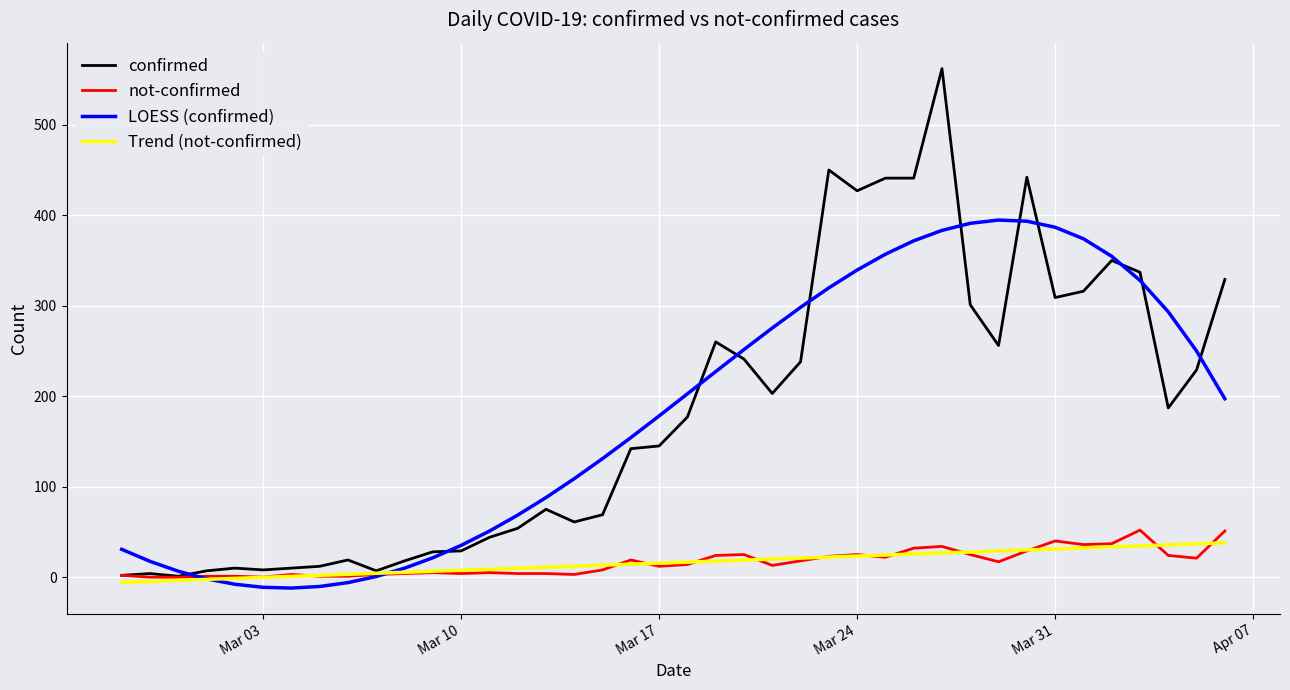

Does the chart have visible grid lines?

Yes